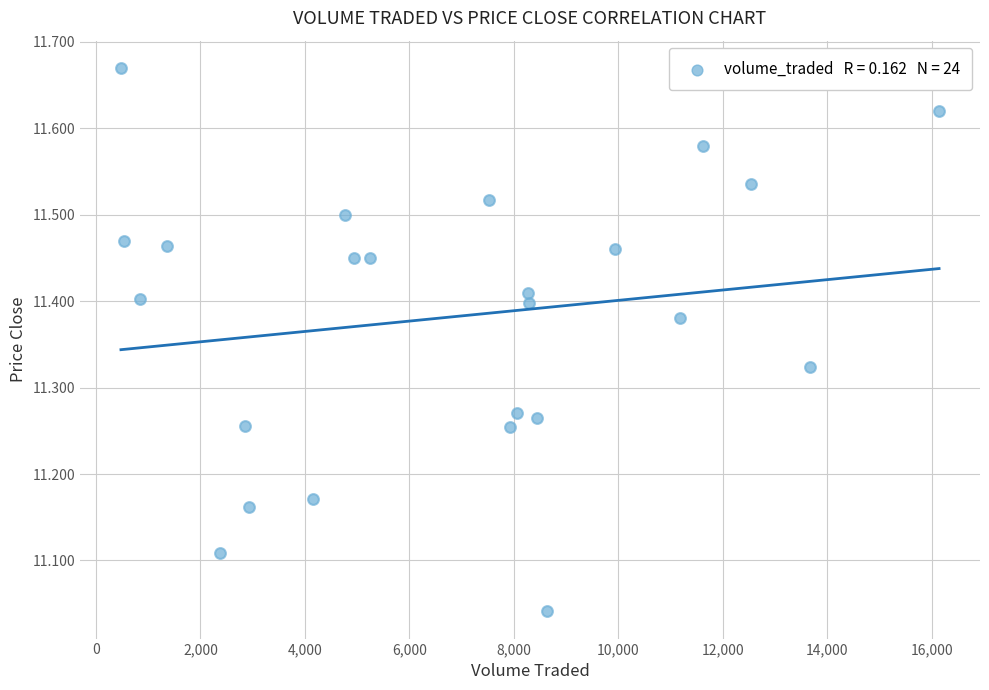

What is the range of X values (max minus min)?

15664.5